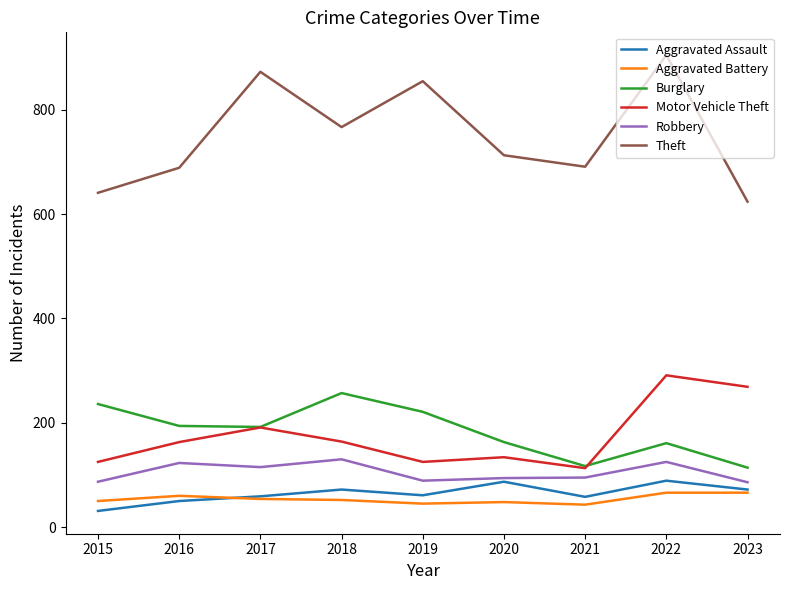

What is the minimum value shown in the chart?

31